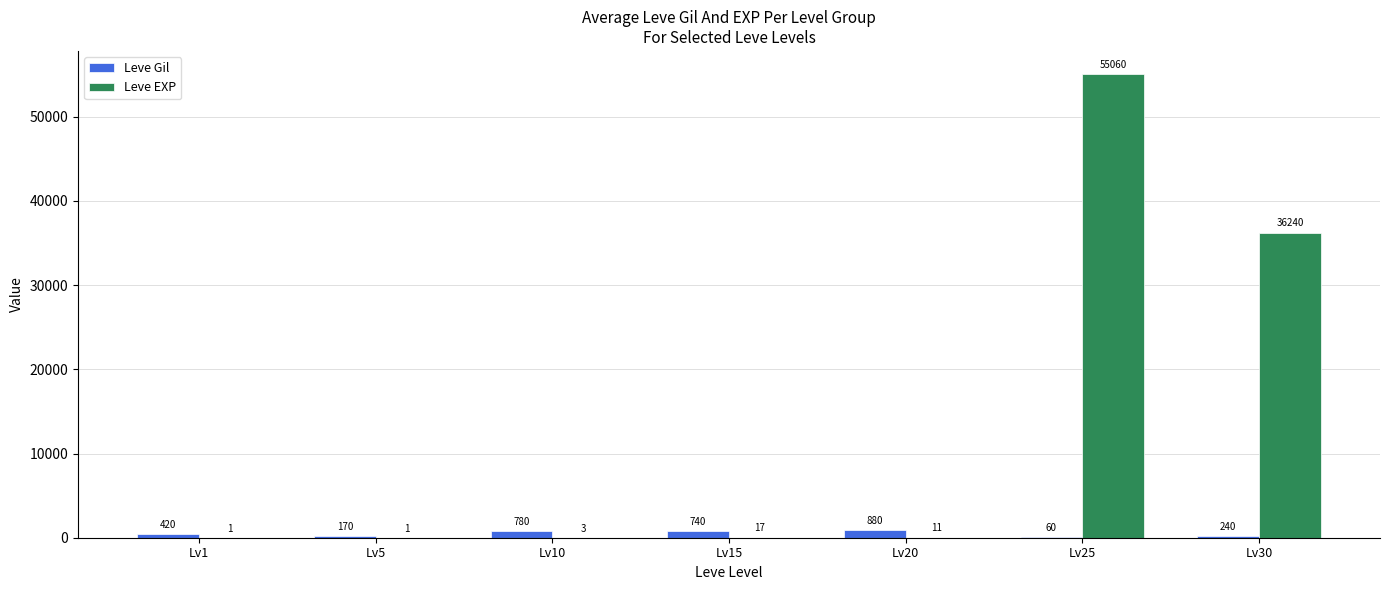

Which series changed the most between Lv1 and Lv15?

Leve Gil